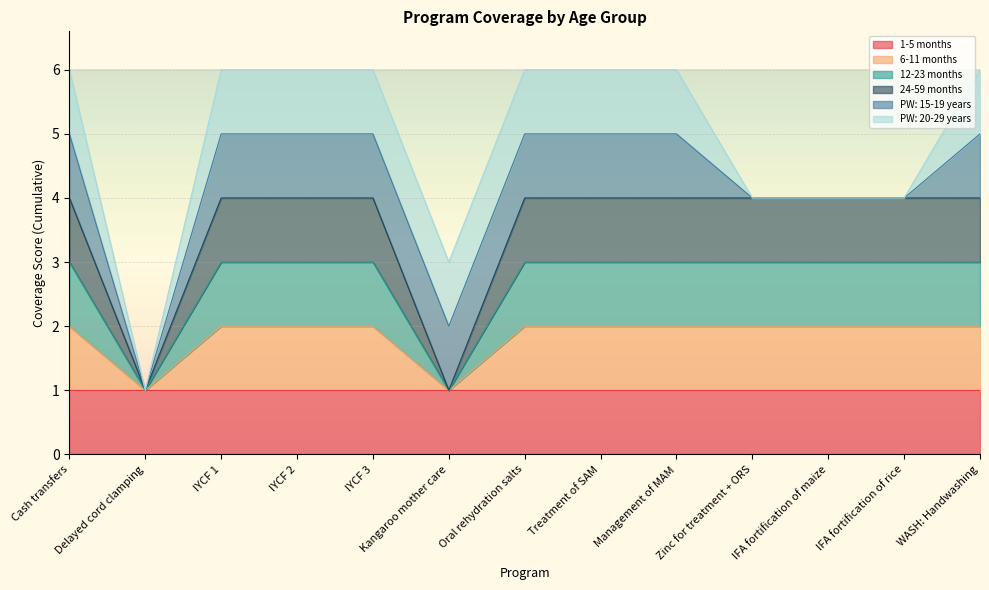

What is the average value of the 6-11 months series?

2